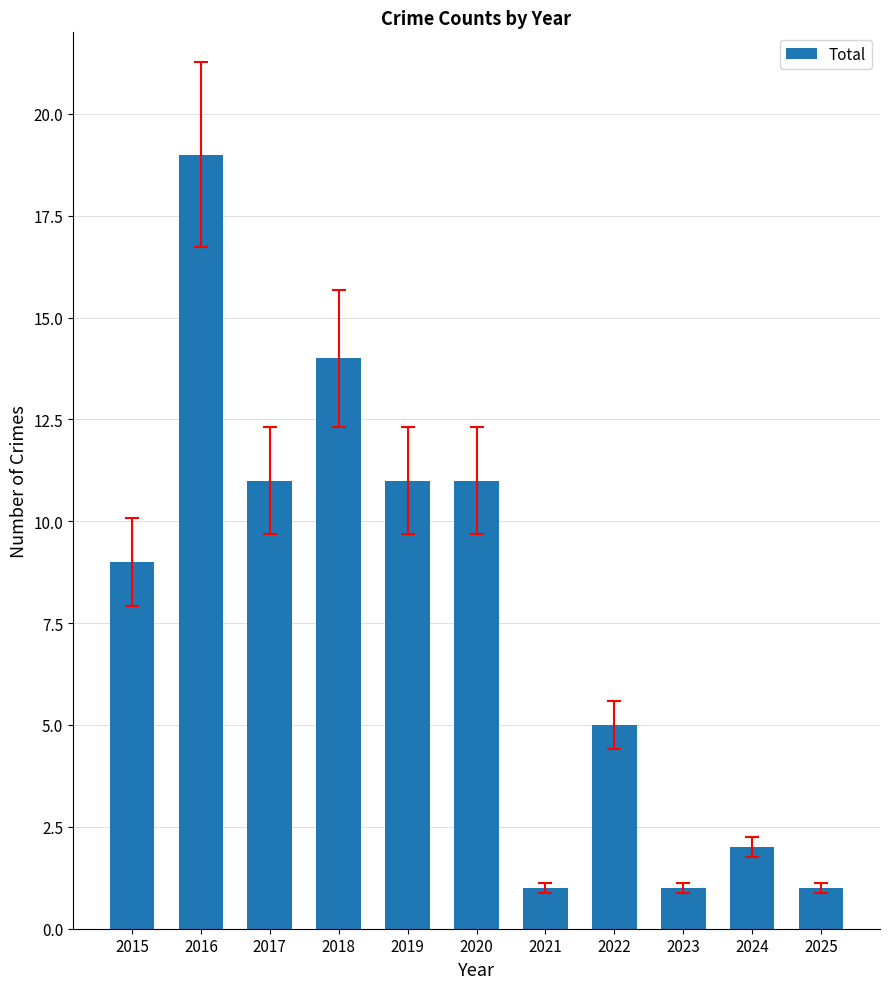

What is the maximum value shown in the chart?

19